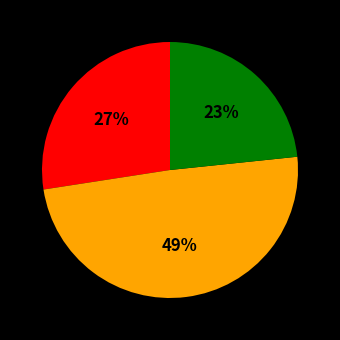

To the nearest percent, what is the difference between the largest and smallest slice percentages?

26%